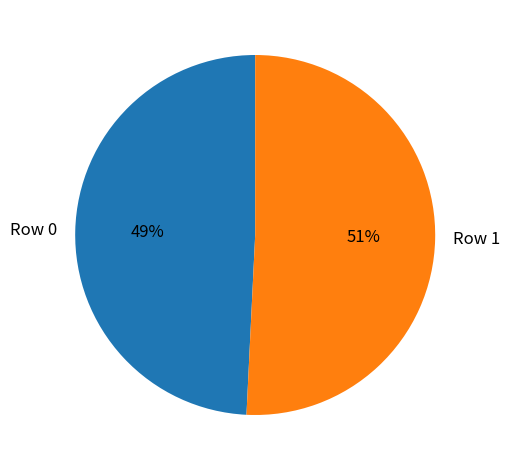

To the nearest percent, what portion does Row 0 represent?

49%